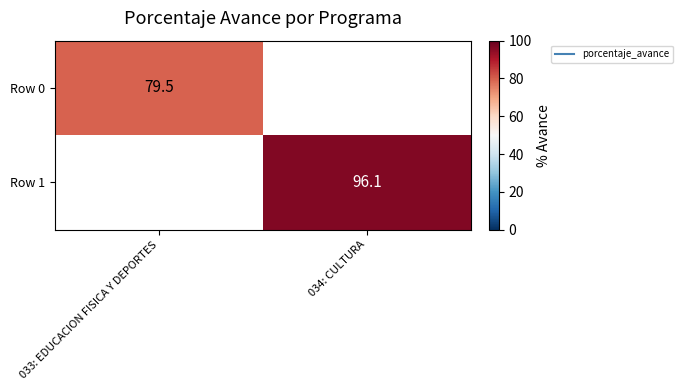

Which series has the widest spread of values?

Row 0